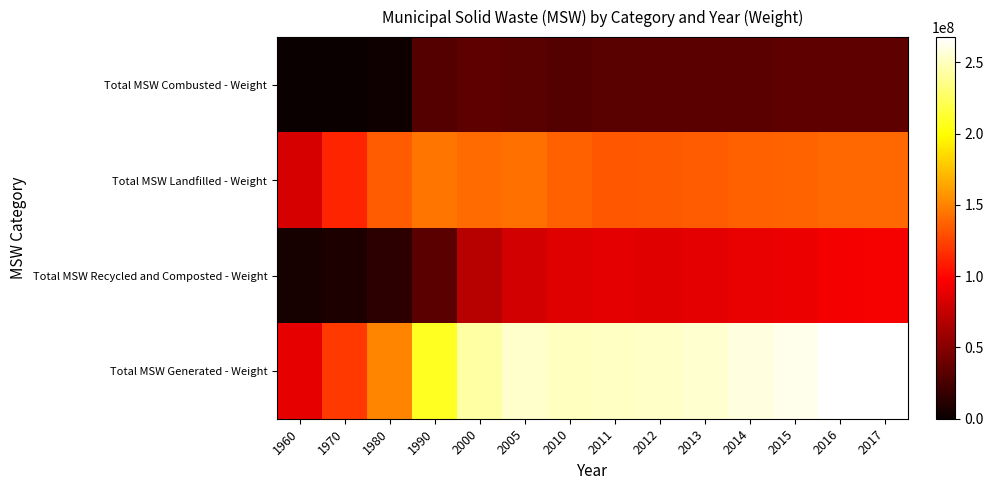

Which category has the highest value across all series?

2017